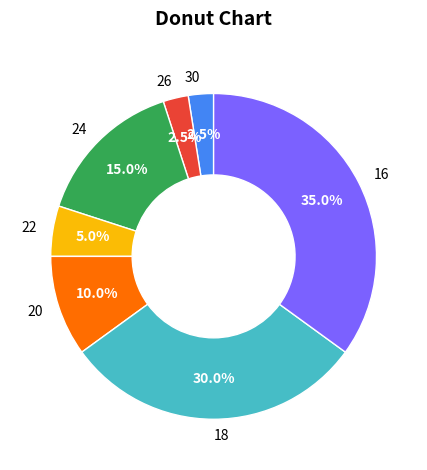

Is there any slice that represents more than half of the pie?

No